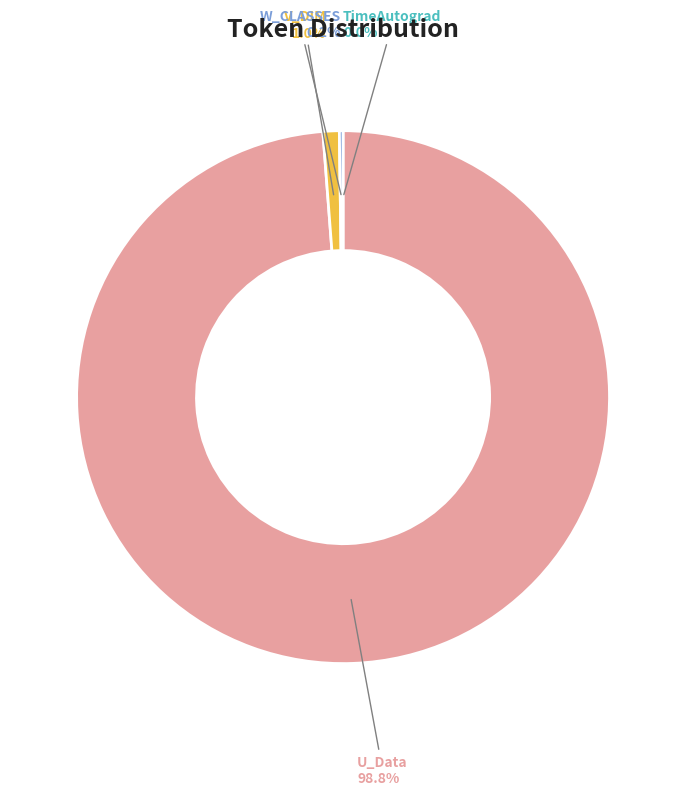

Does any single category account for the majority?

Yes